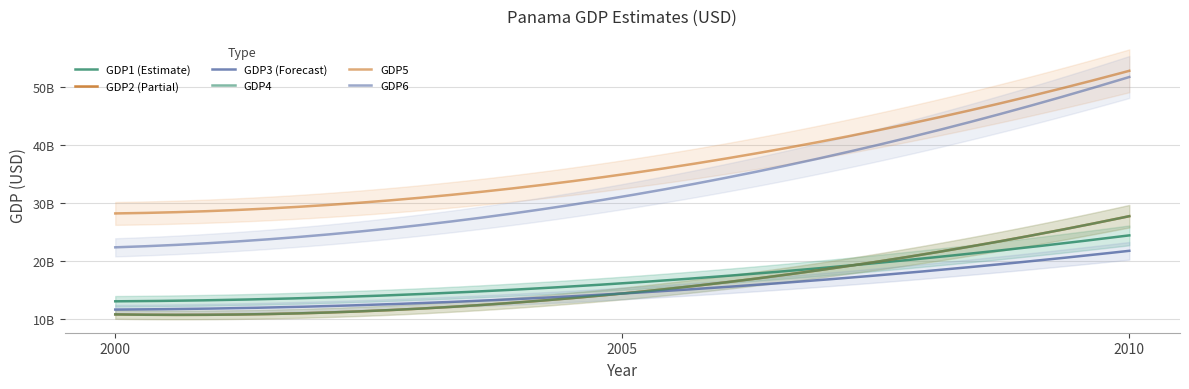

At which category does the chart reach its minimum across all series?

2000